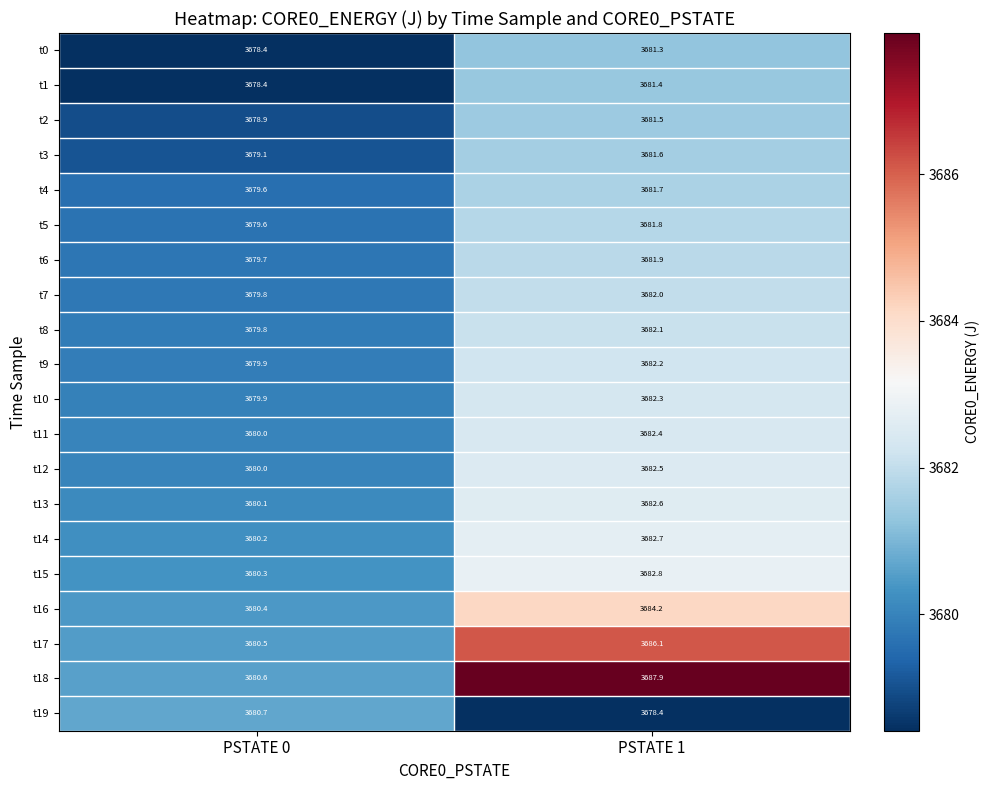

What is the spread (max minus min) of values at PSTATE 0?

2.3